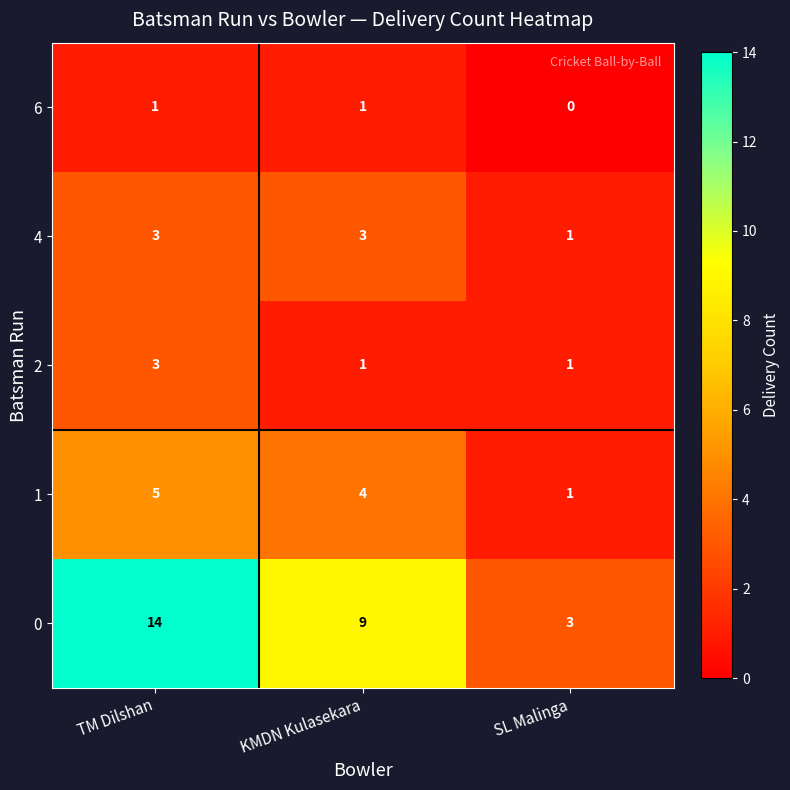

What is the greatest value displayed?

14